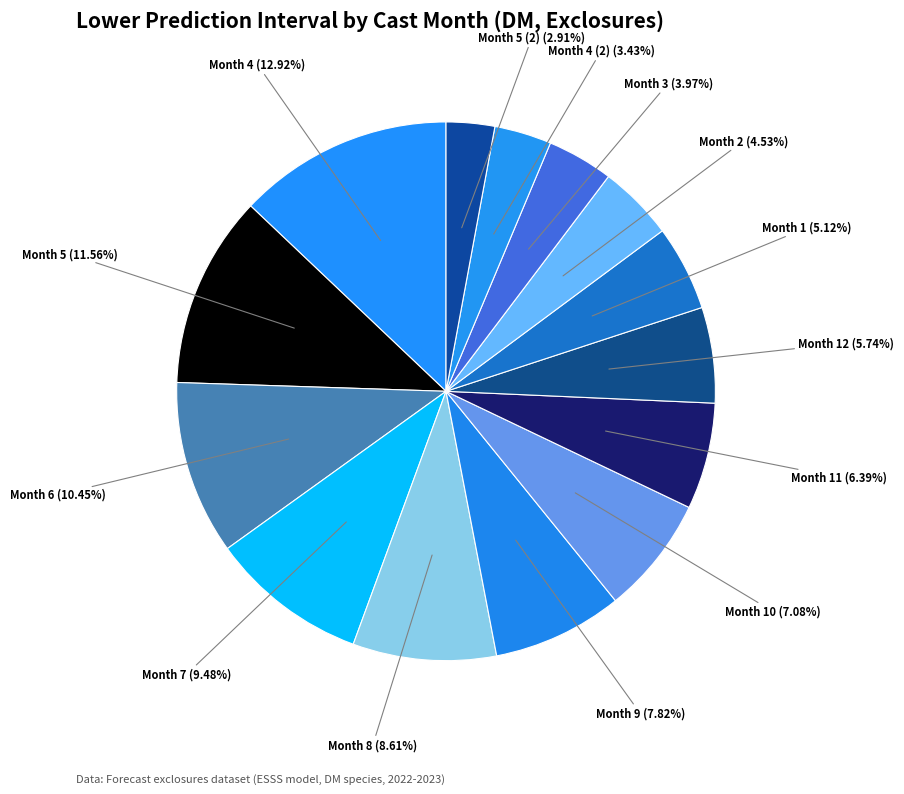

Does Month 8 represent more than half of the total?

No